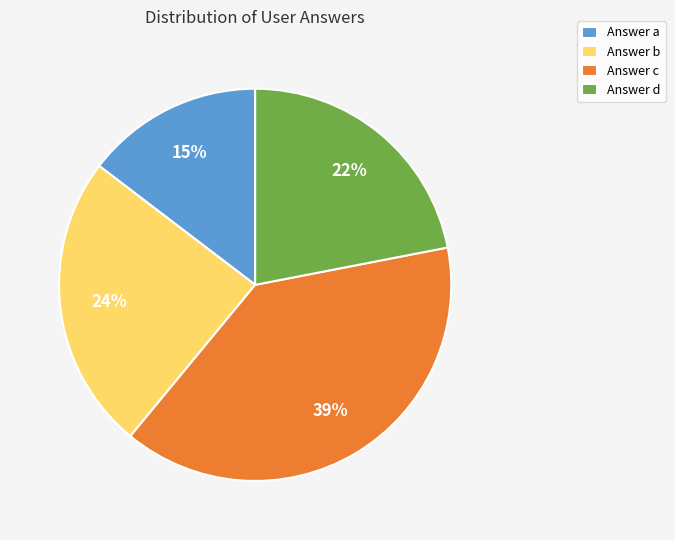

The Answer b slice represents 24% of the pie. True or false?

True